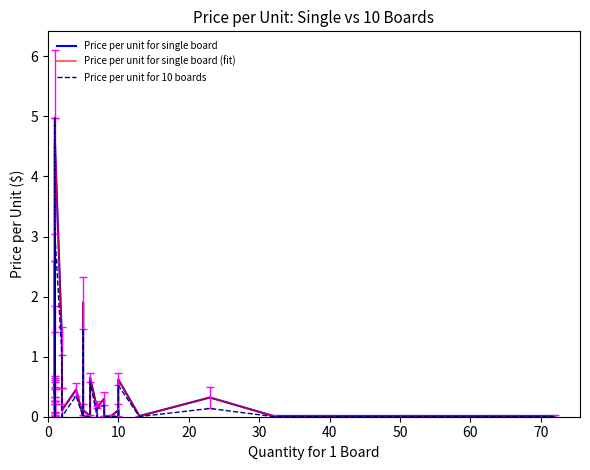

Which series has the largest total across all categories?

Price per unit for single board